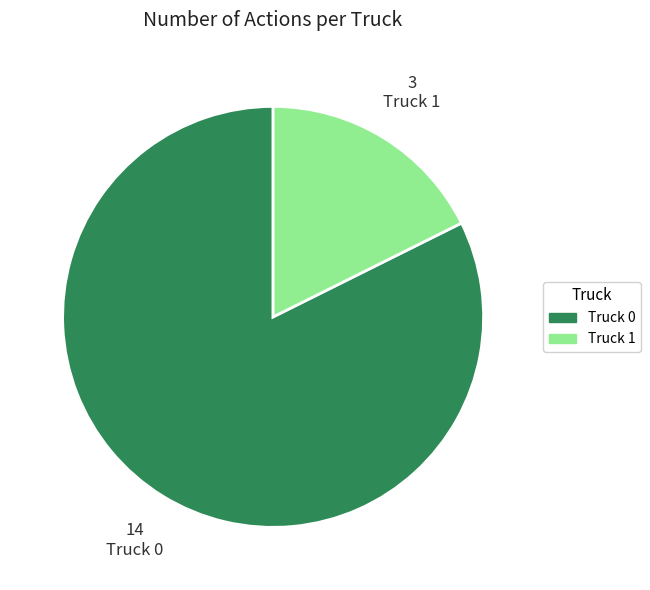

Count the number of slices in the pie.

2